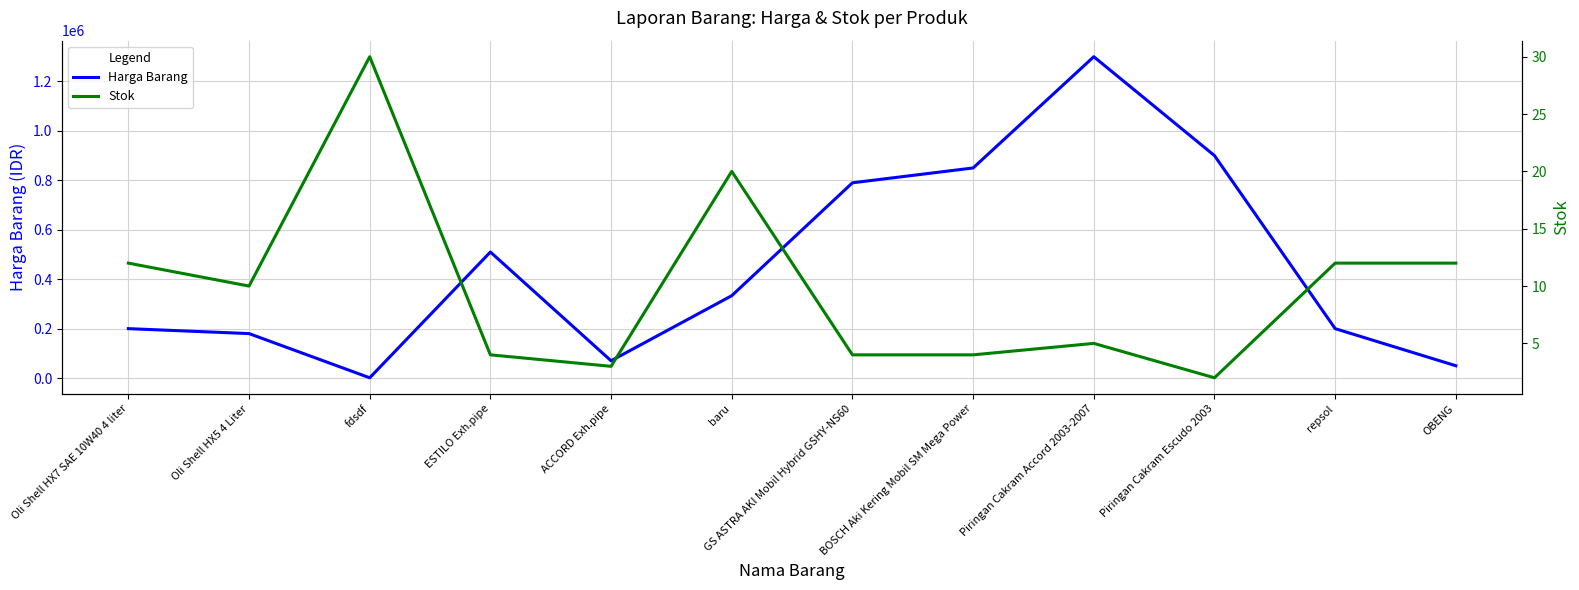

What are all the series names shown in the legend?

Harga Barang, Stok